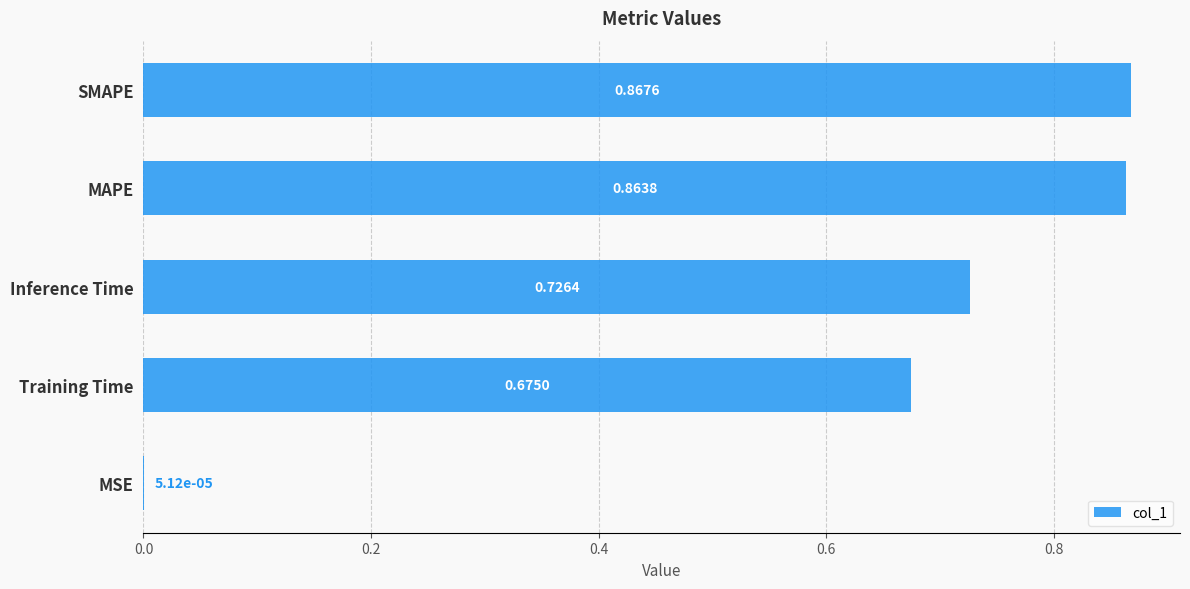

Are the bars grouped side by side (vs. stacked)?

No